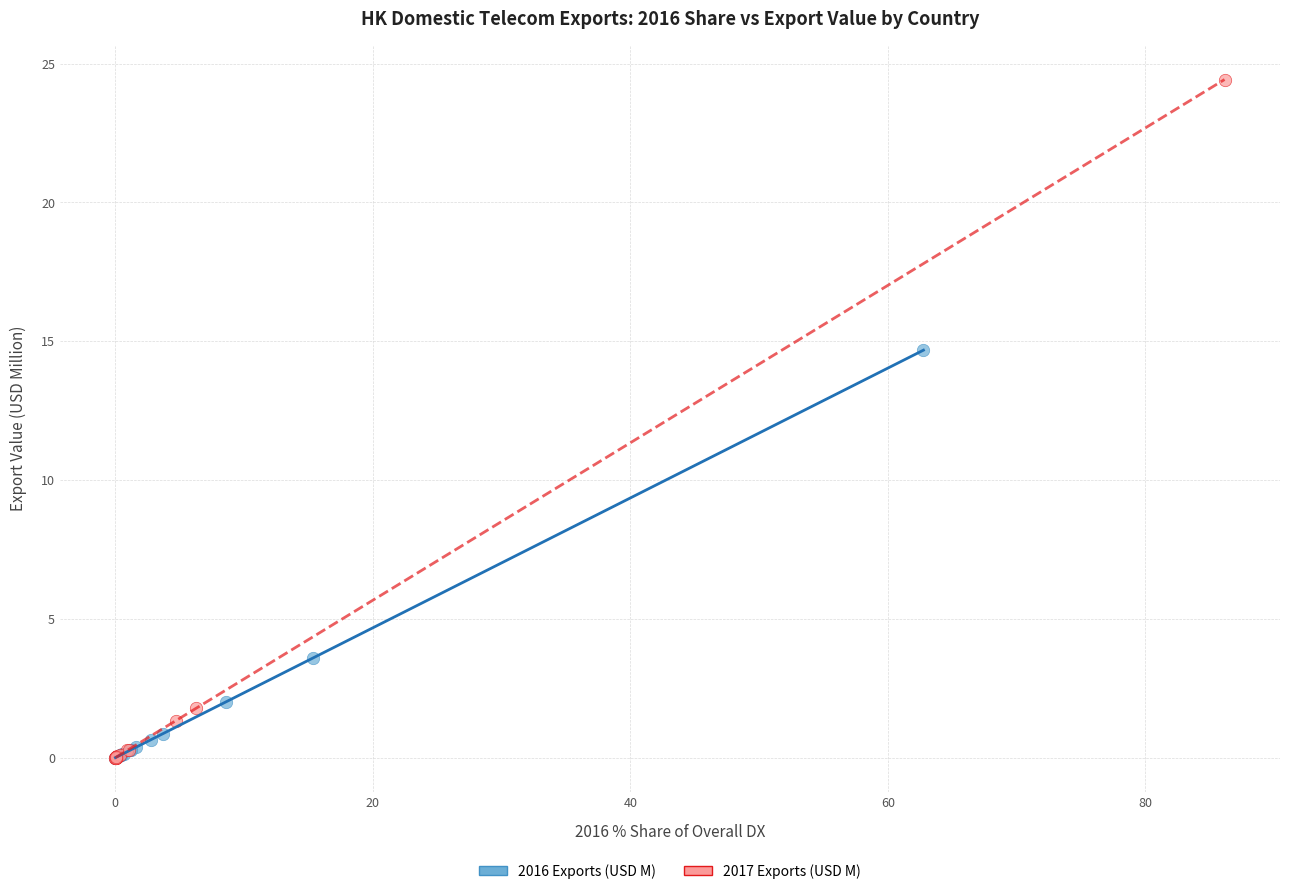

Which series has the largest Y range (max minus min)?

2017 Exports (USD M)